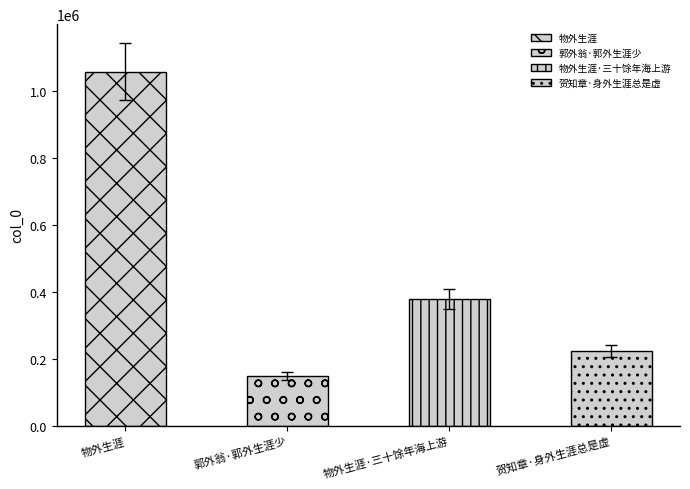

What is the value of the 2nd bar from the left?

159653.2